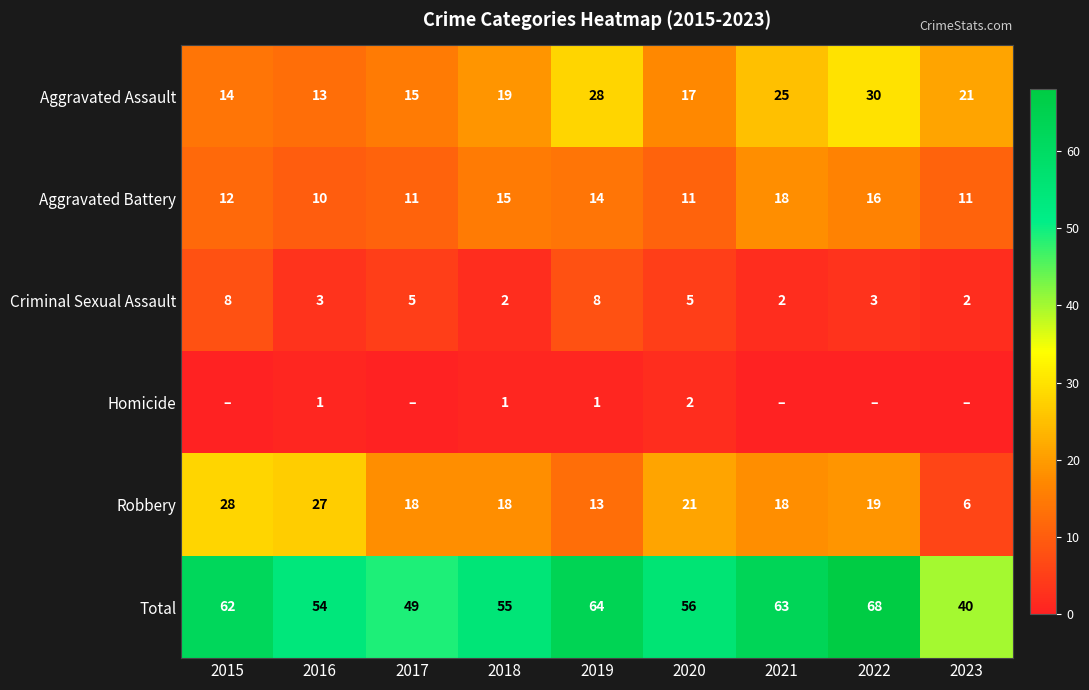

Which category has the lowest value in the Aggravated Battery series?

2016